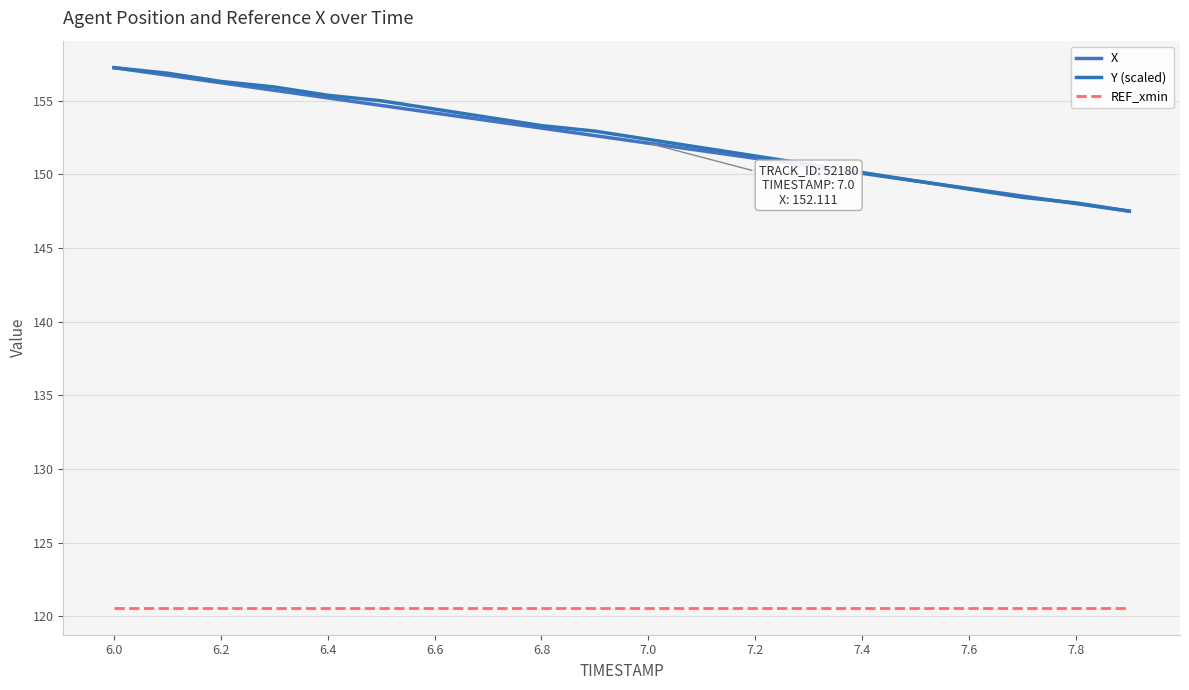

What is the minimum value for Y (scaled)?

147.5